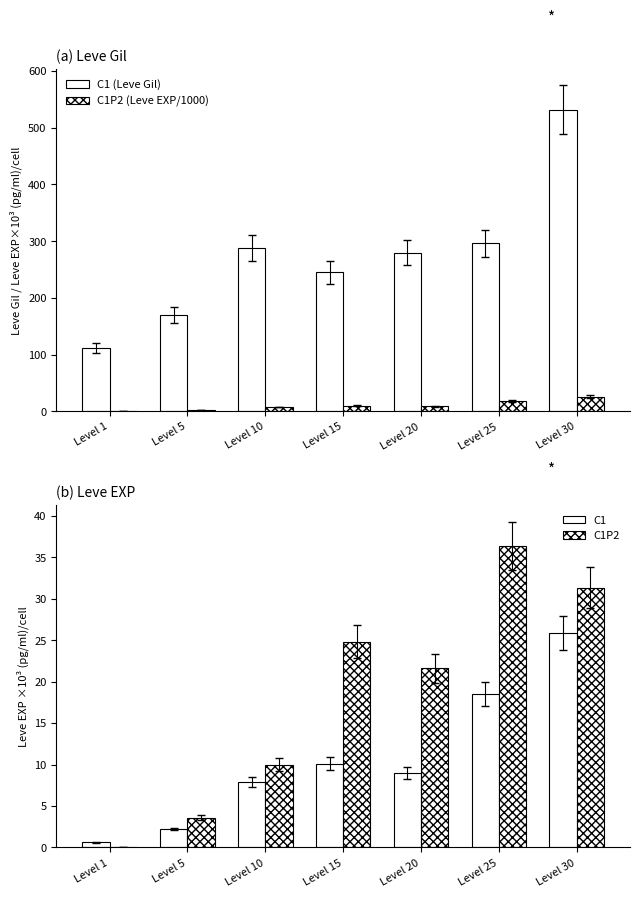

Rank the categories by C1 (Leve Gil) value from highest to lowest.

Level 30, Level 25, Level 10, Level 20, Level 15, Level 5, Level 1